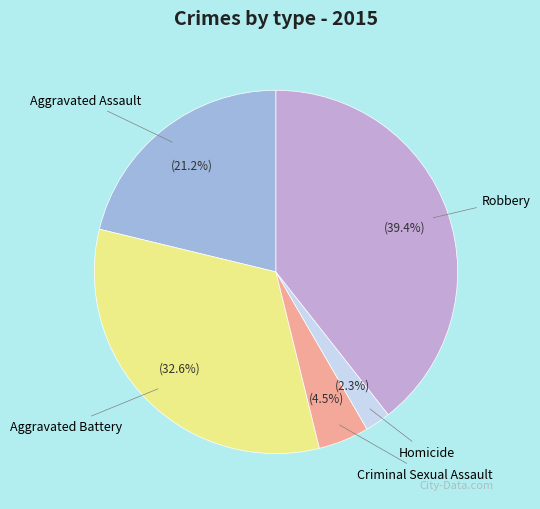

Is there a majority slice in this chart?

No